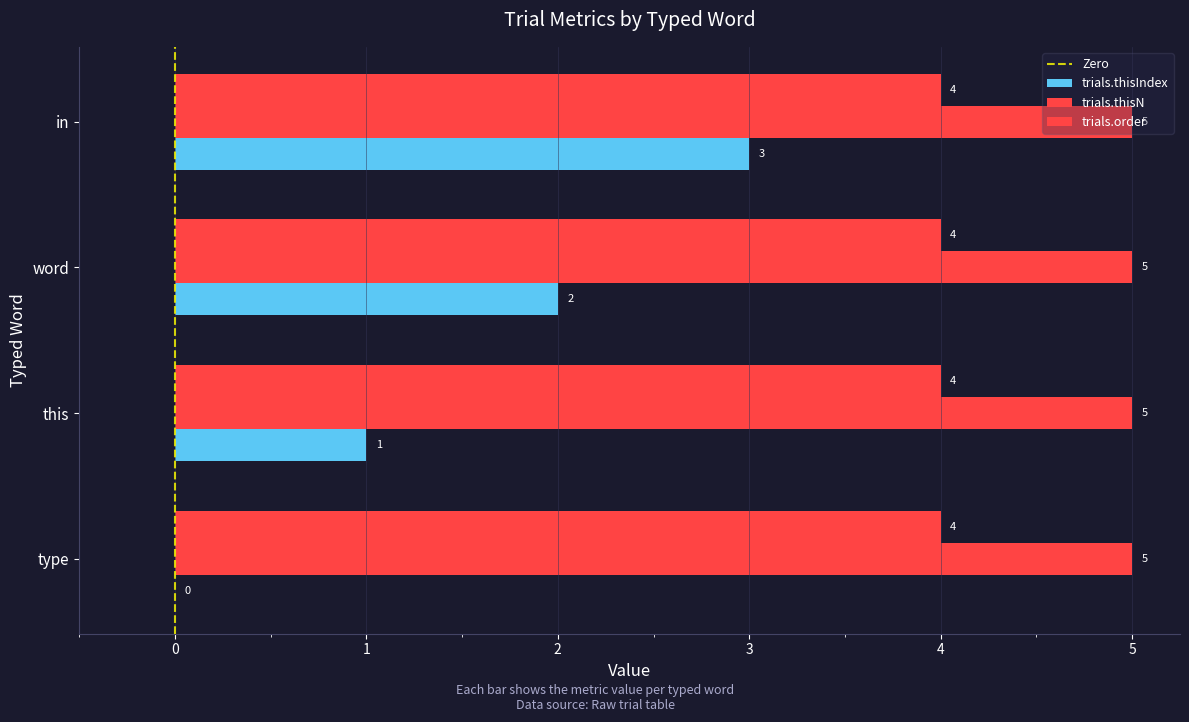

How many series are shown in this chart?

3